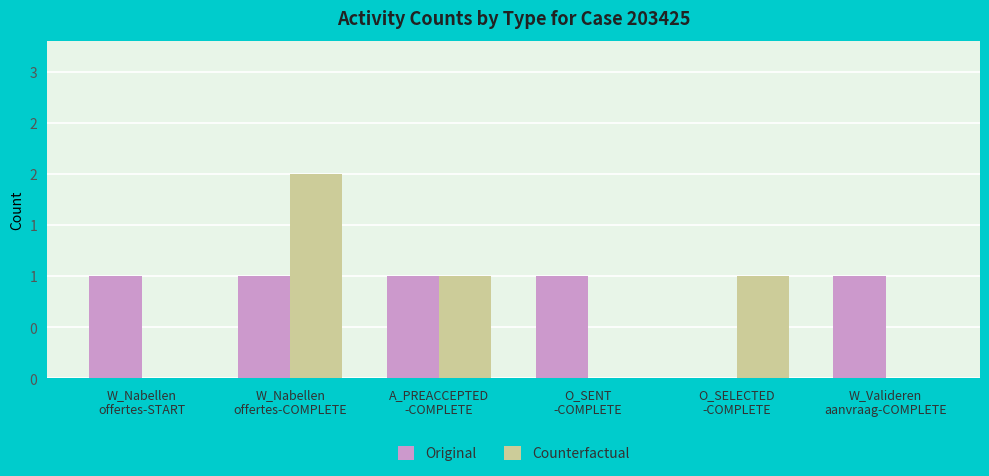

At which label is Original closest to 0?

O_SELECTED
-COMPLETE